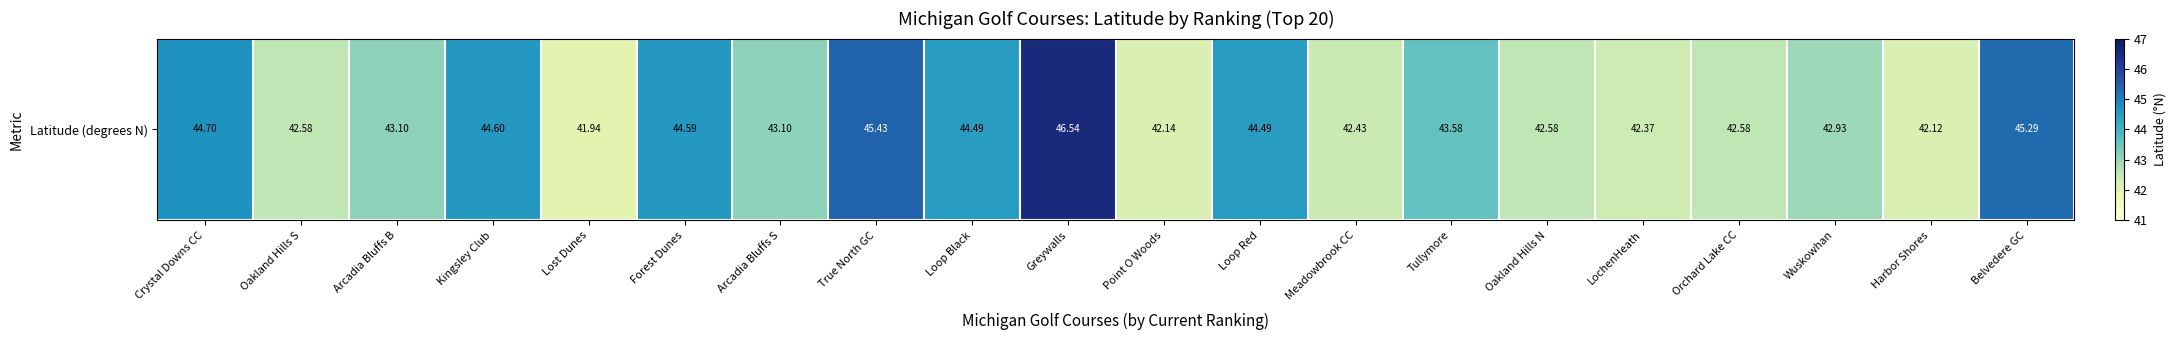

What is the difference between the maximum and minimum values?

4.6